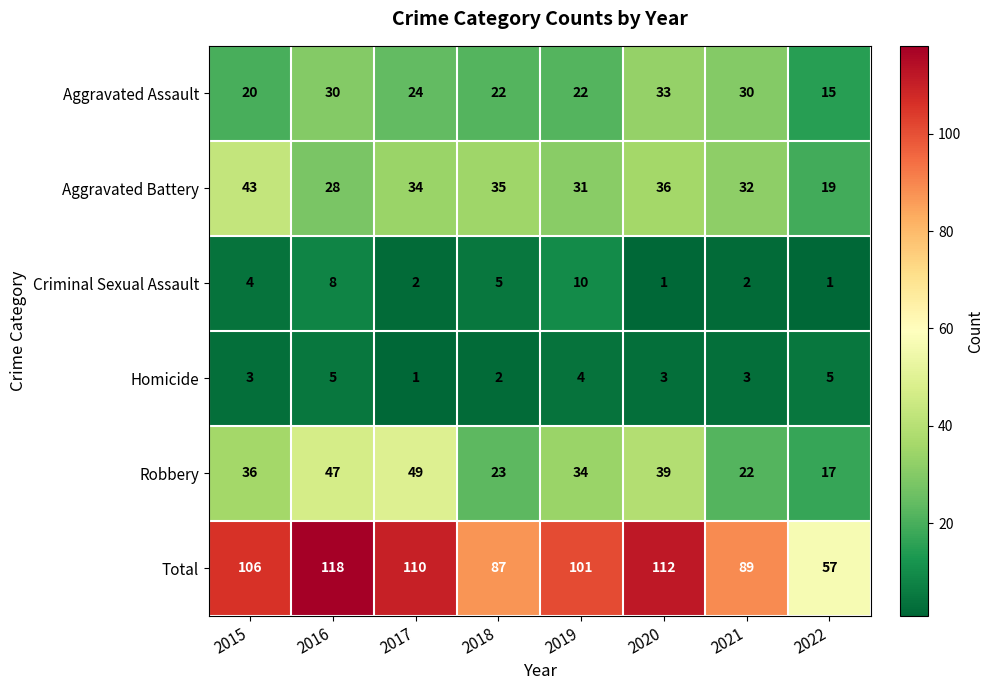

Rank the series by their maximum value, from highest to lowest.

Total, Robbery, Aggravated Battery, Aggravated Assault, Criminal Sexual Assault, Homicide